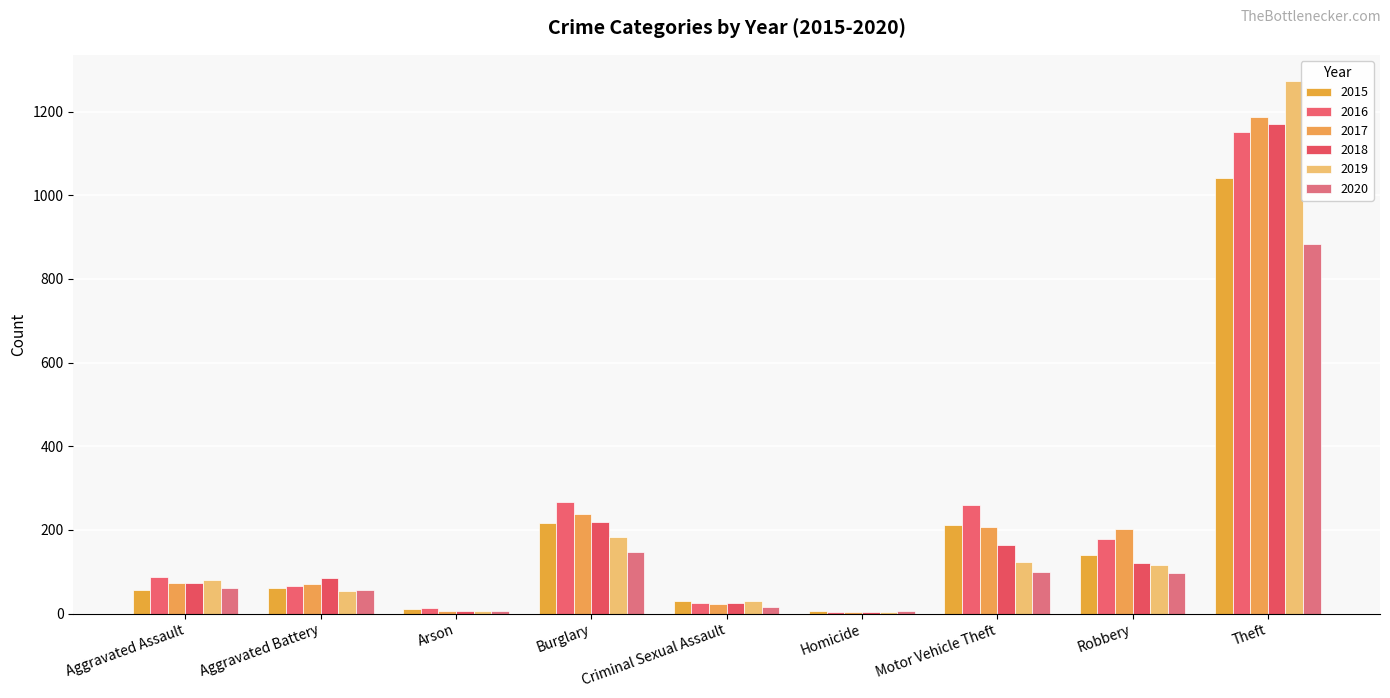

Which has a higher value, Arson or Motor Vehicle Theft?

Motor Vehicle Theft